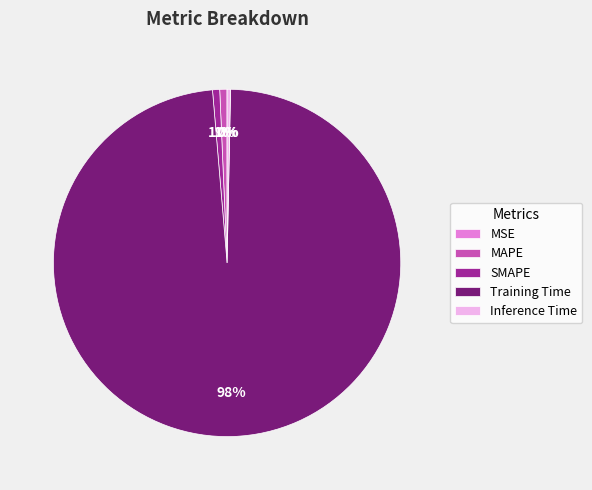

To the nearest percent, what is the average slice percentage?

20%